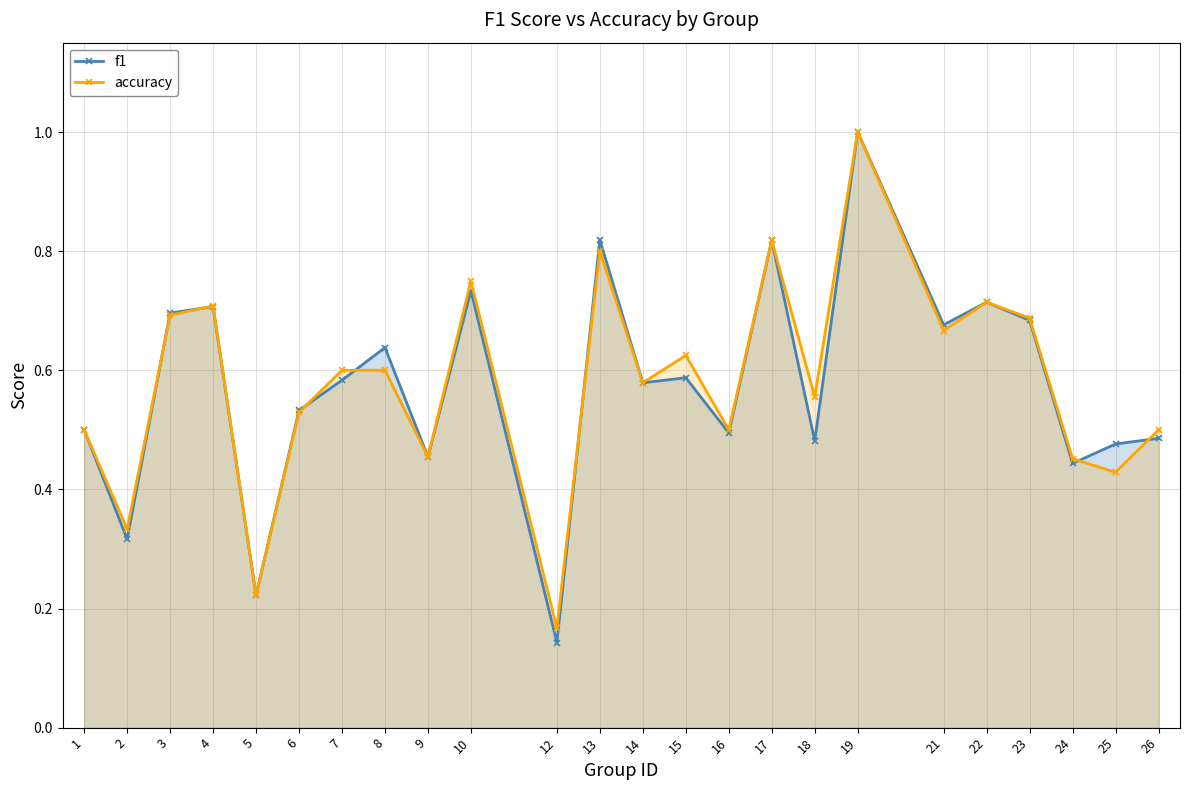

Rank the categories by f1 value from lowest to highest.

12, 5, 2, 24, 9, 25, 18, 26, 16, 1, 6, 14, 7, 15, 8, 21, 23, 3, 4, 22, 10, 17, 13, 19